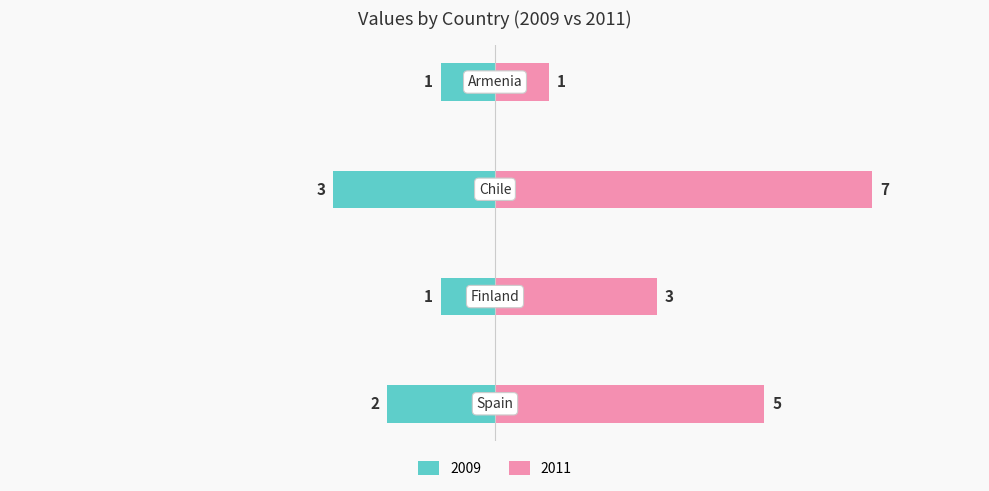

Reading left to right, list all the values displayed in this chart.

2009: -2	-1	-3	-1
2011: 5	3	7	1